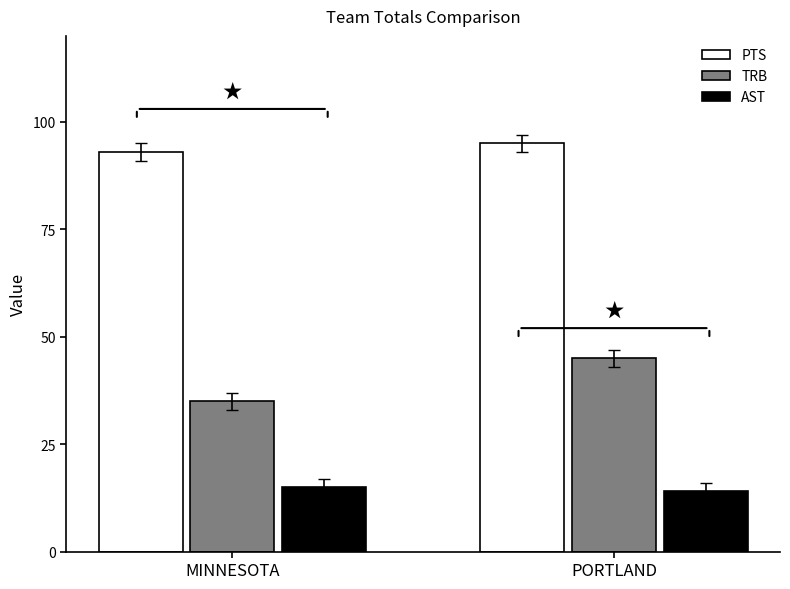

How many data points does each series have?

2